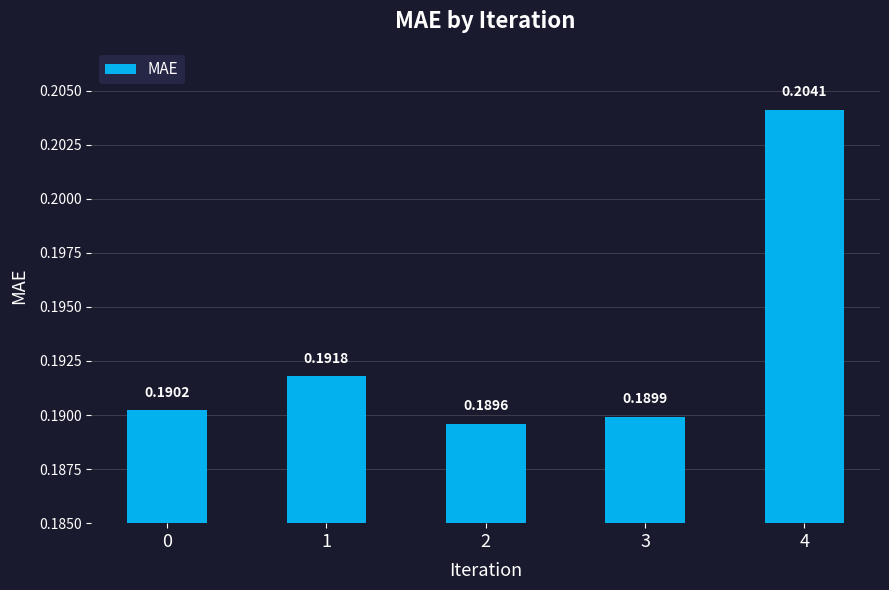

Which category has the lowest value across all series?

2